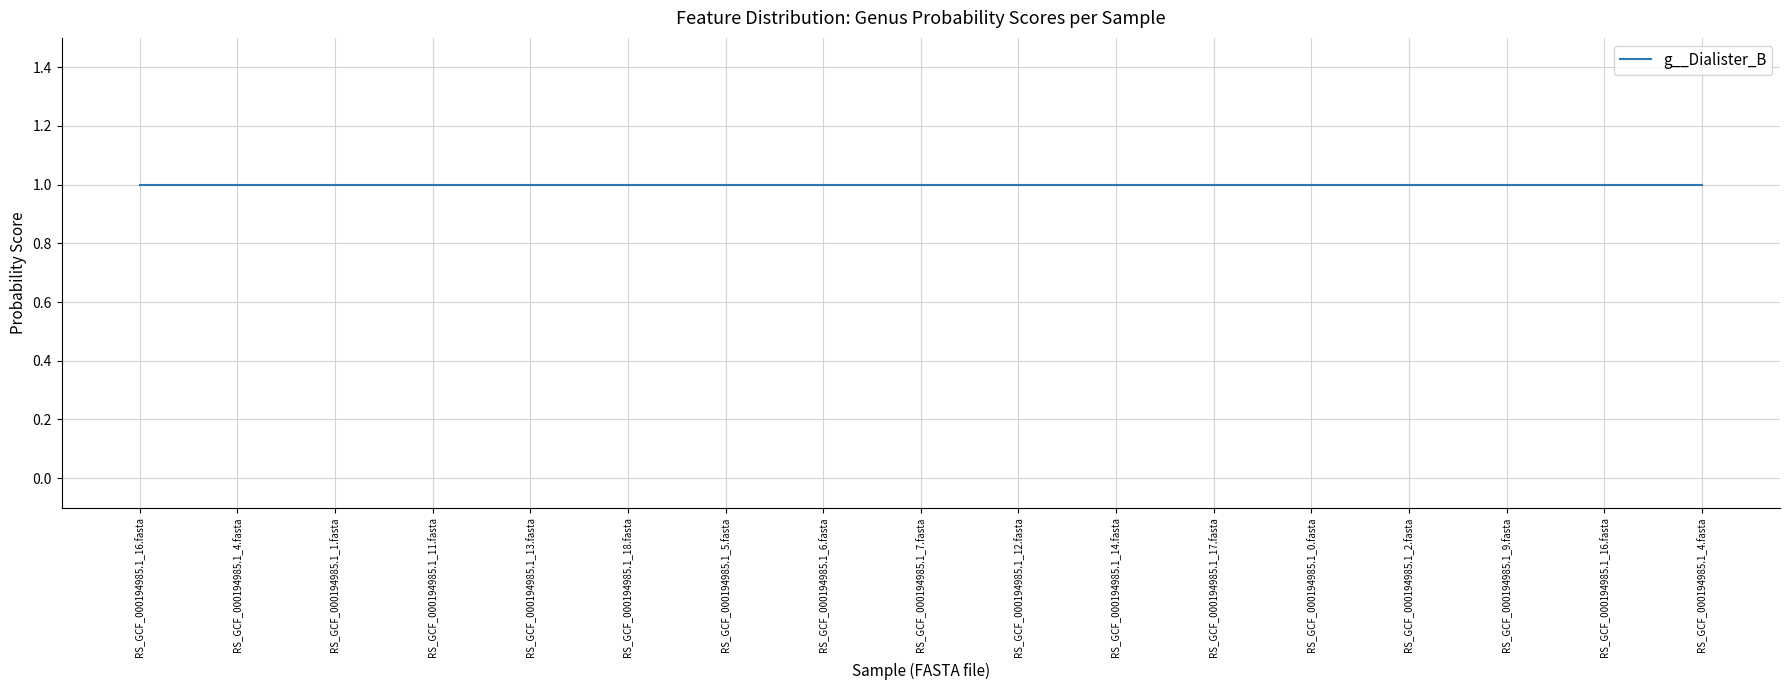

Is this an area chart (filled region under the line)?

No